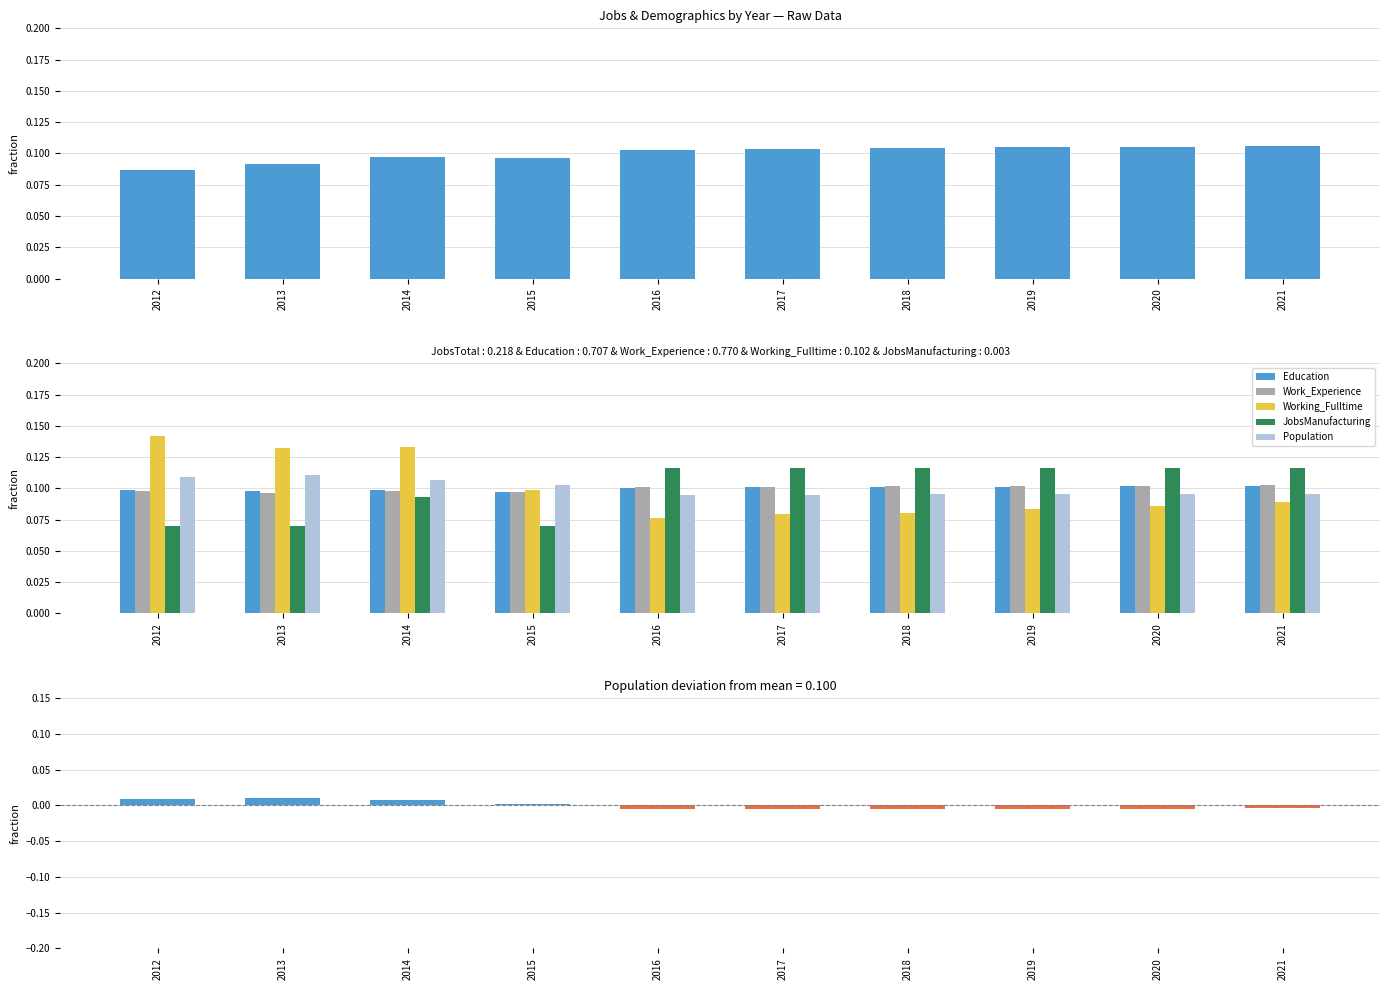

Between 2020 and 2021, which is larger?

2021